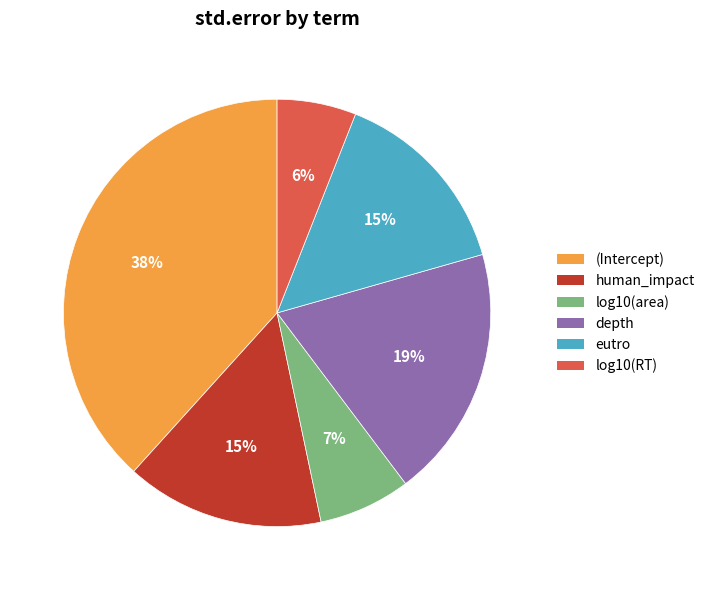

To the nearest percent, what portion does eutro represent?

15%